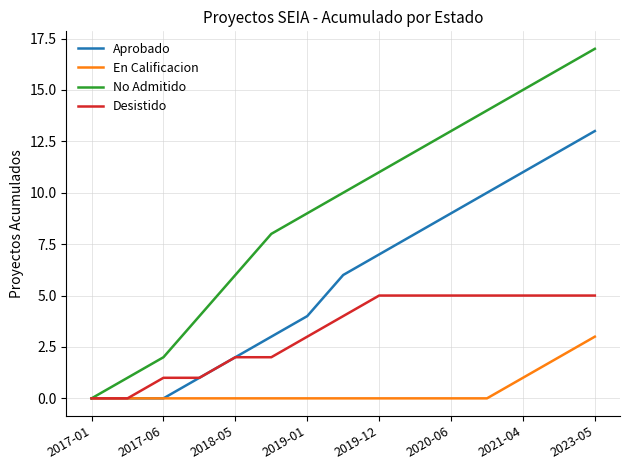

Which series has the largest total across all categories?

No Admitido